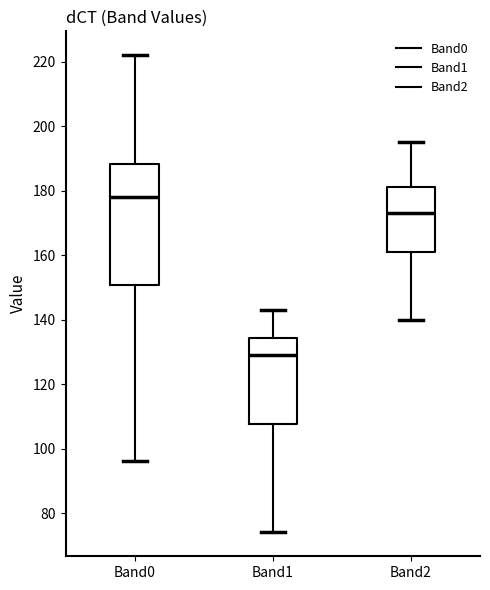

Comparing the boxes themselves (not the whiskers), which one is the tallest?

Band0